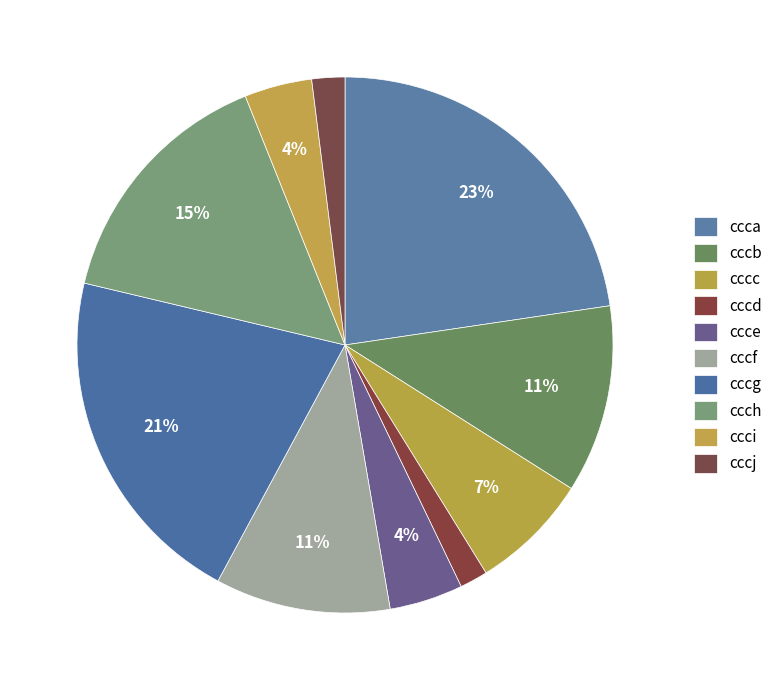

What is the ratio of the value at ccca to the value at cccf?

2.1